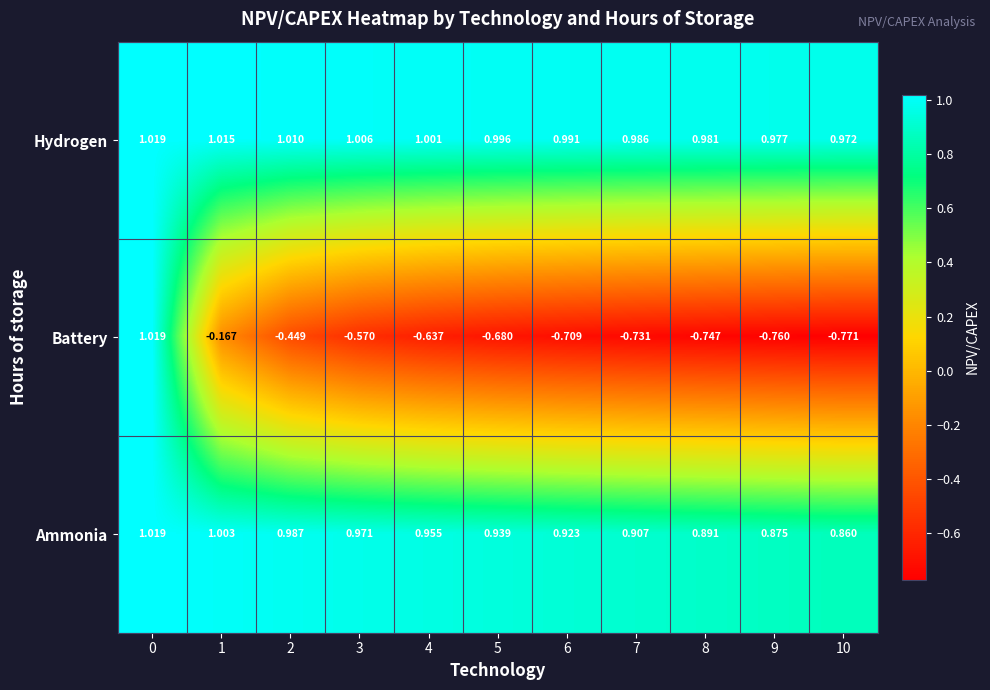

At 6, list the series in order from largest to smallest.

Hydrogen, Ammonia, Battery